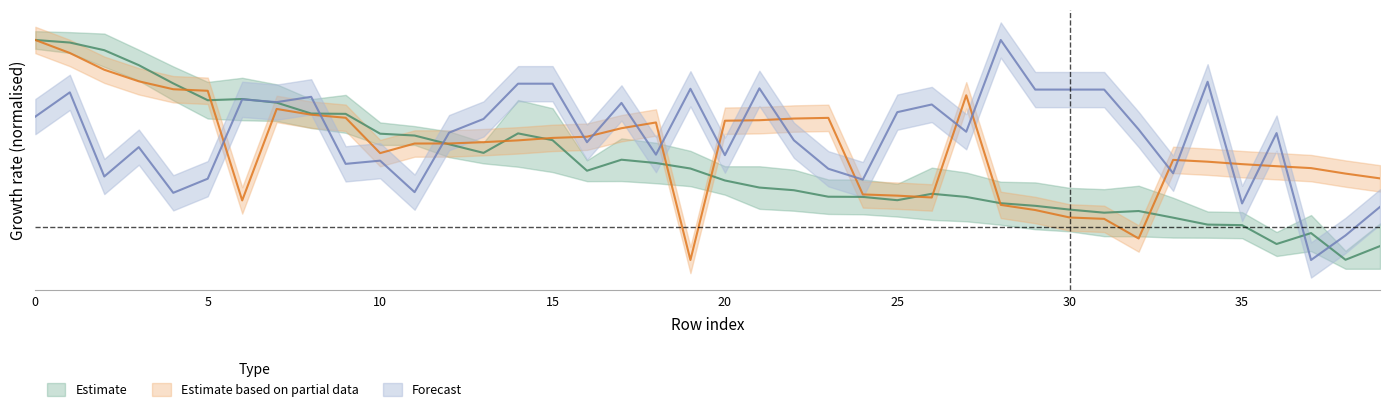

What is the minimum value shown in the chart?

-0.1